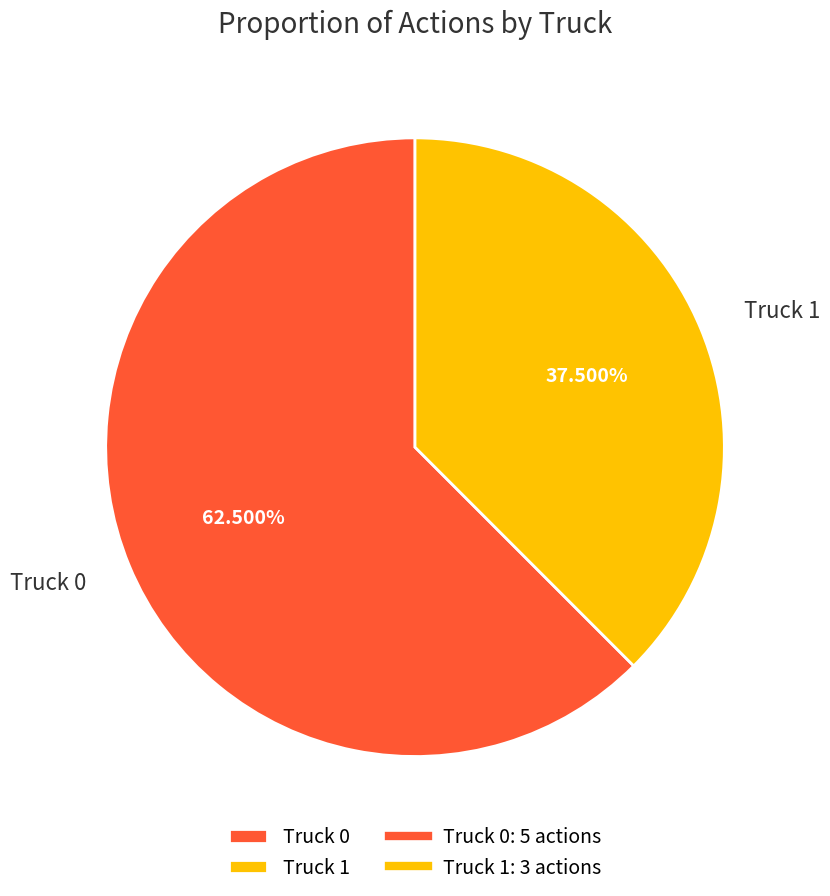

What percentage do Truck 0 and Truck 1 together represent?

100.0%